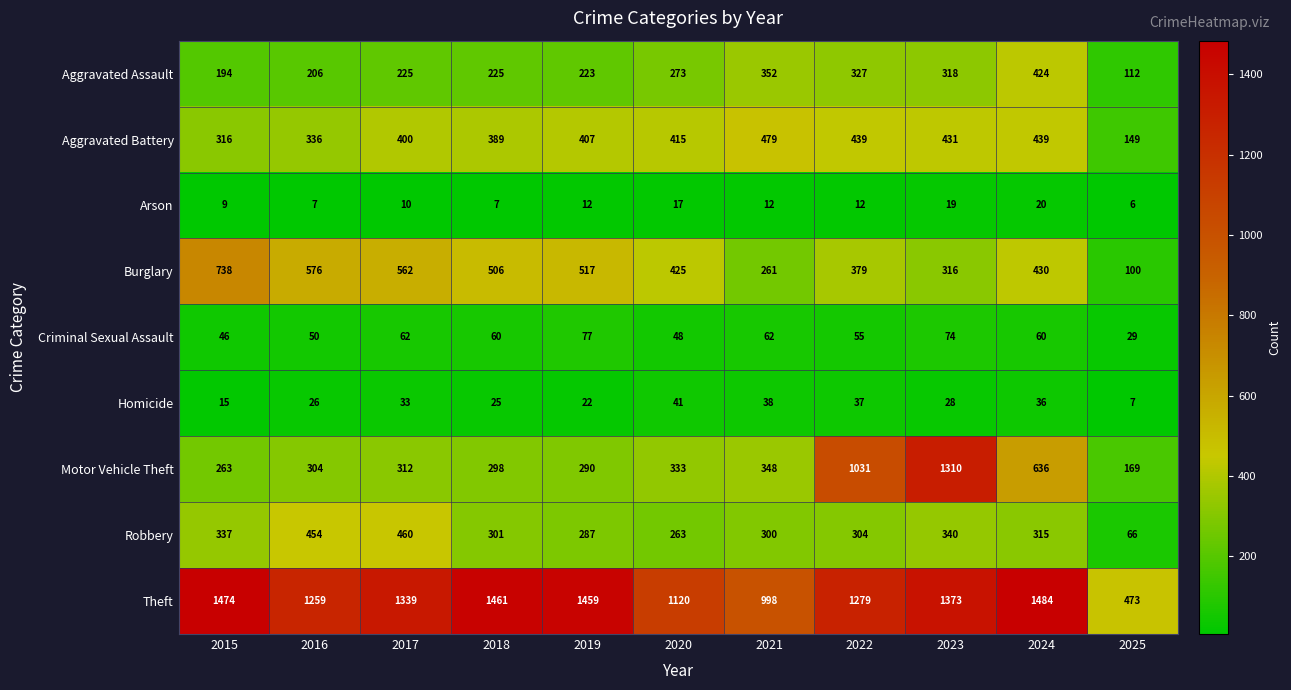

Where is Theft nearest to the value 978?

2021